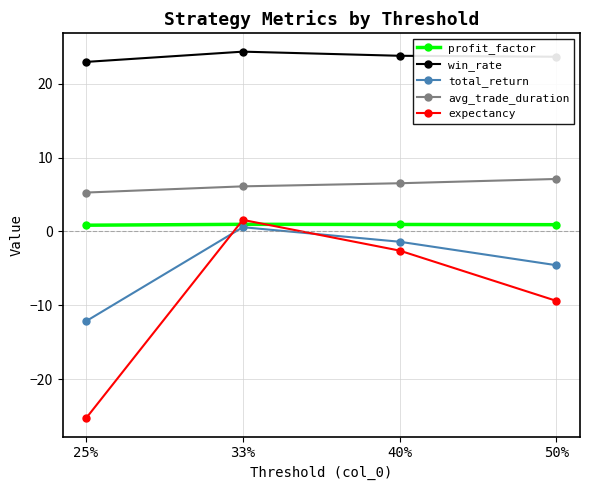

What is the greatest value displayed?

24.4